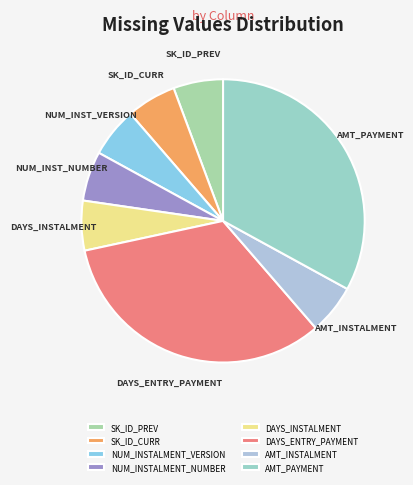

How many slices are in this pie chart?

8